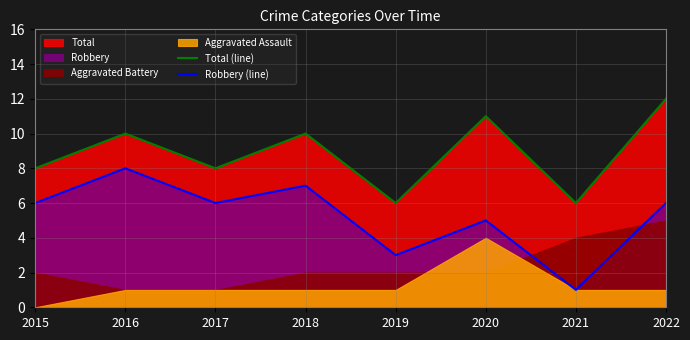

The Robbery (line) series shows 3 at 2019. True or false?

True